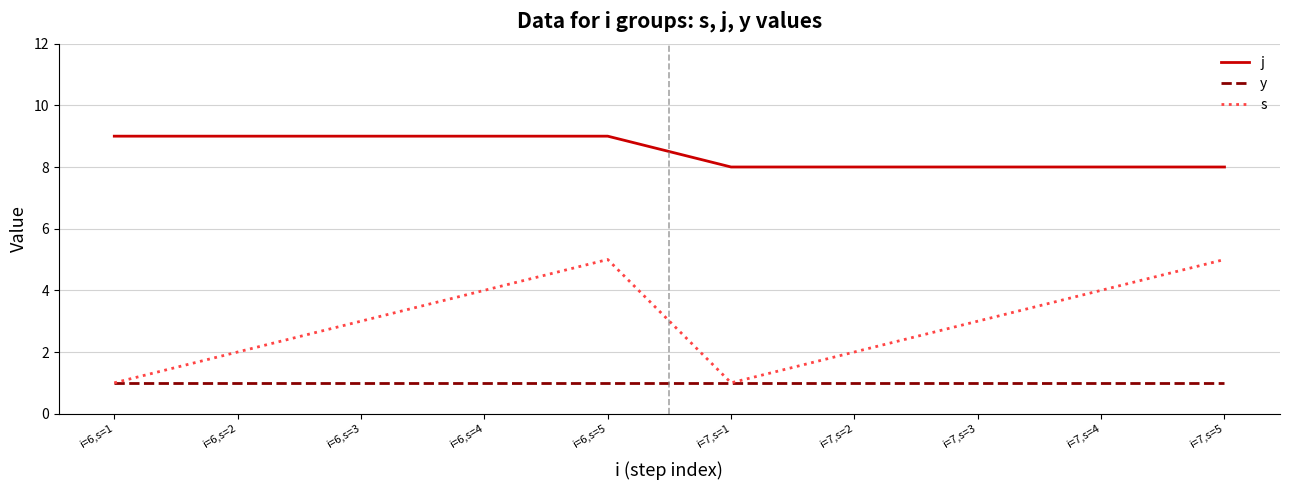

What is the maximum value shown in the chart?

9